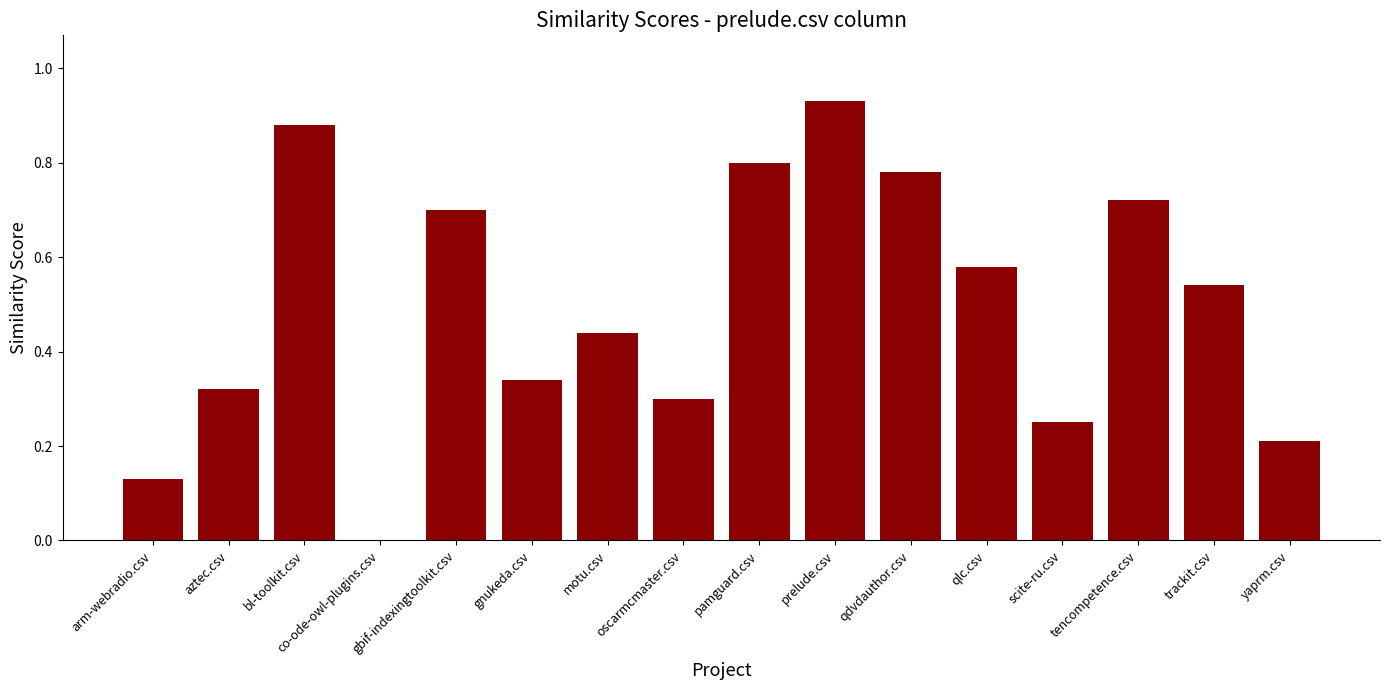

What is the sum of all values?

7.9